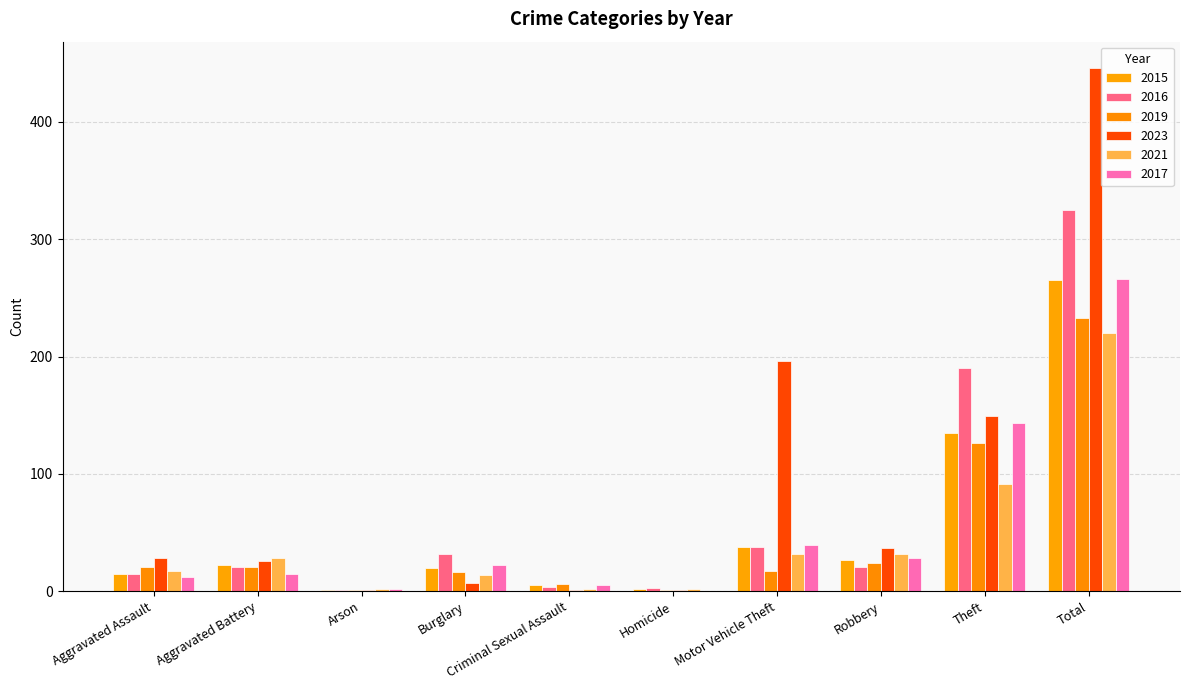

What is the label of the 5th bar from the right?

Homicide